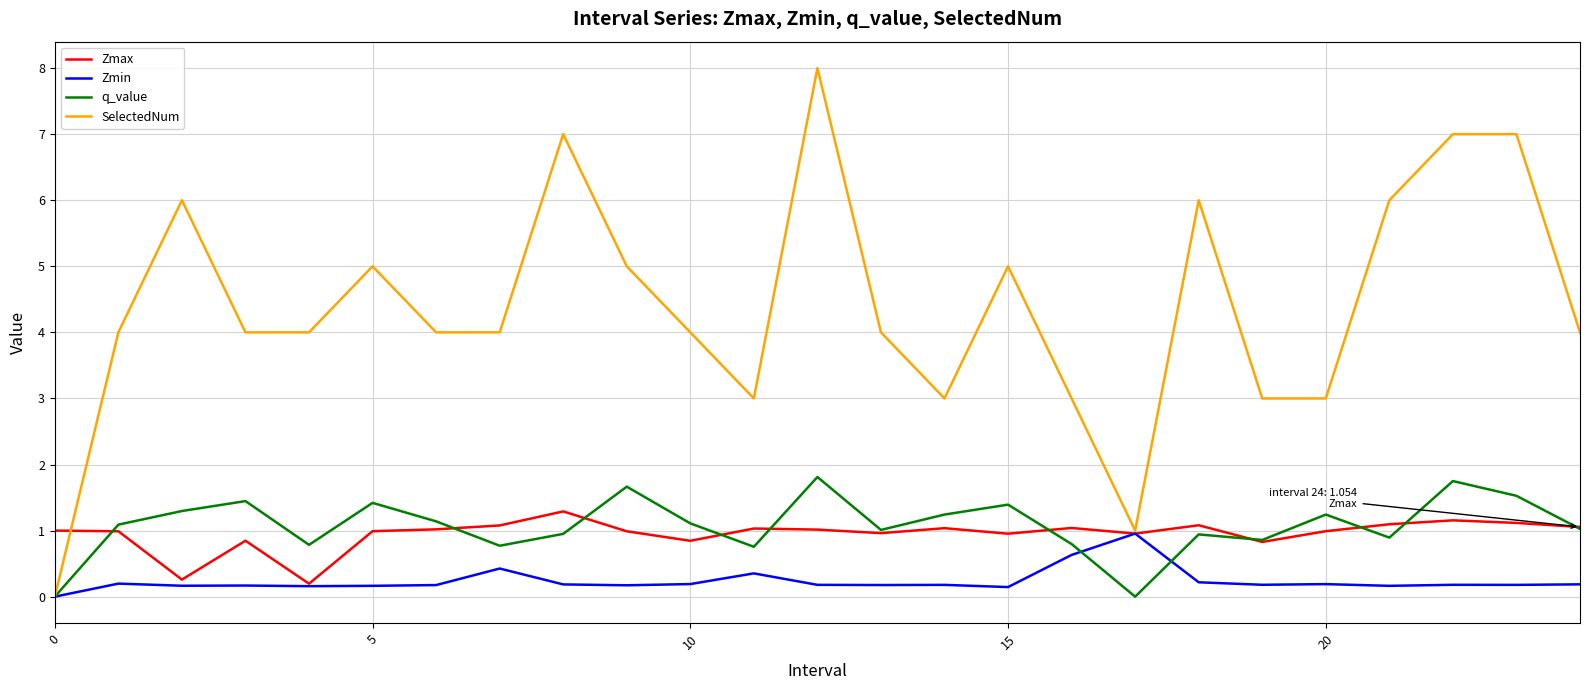

Count the number of data series in this chart.

4